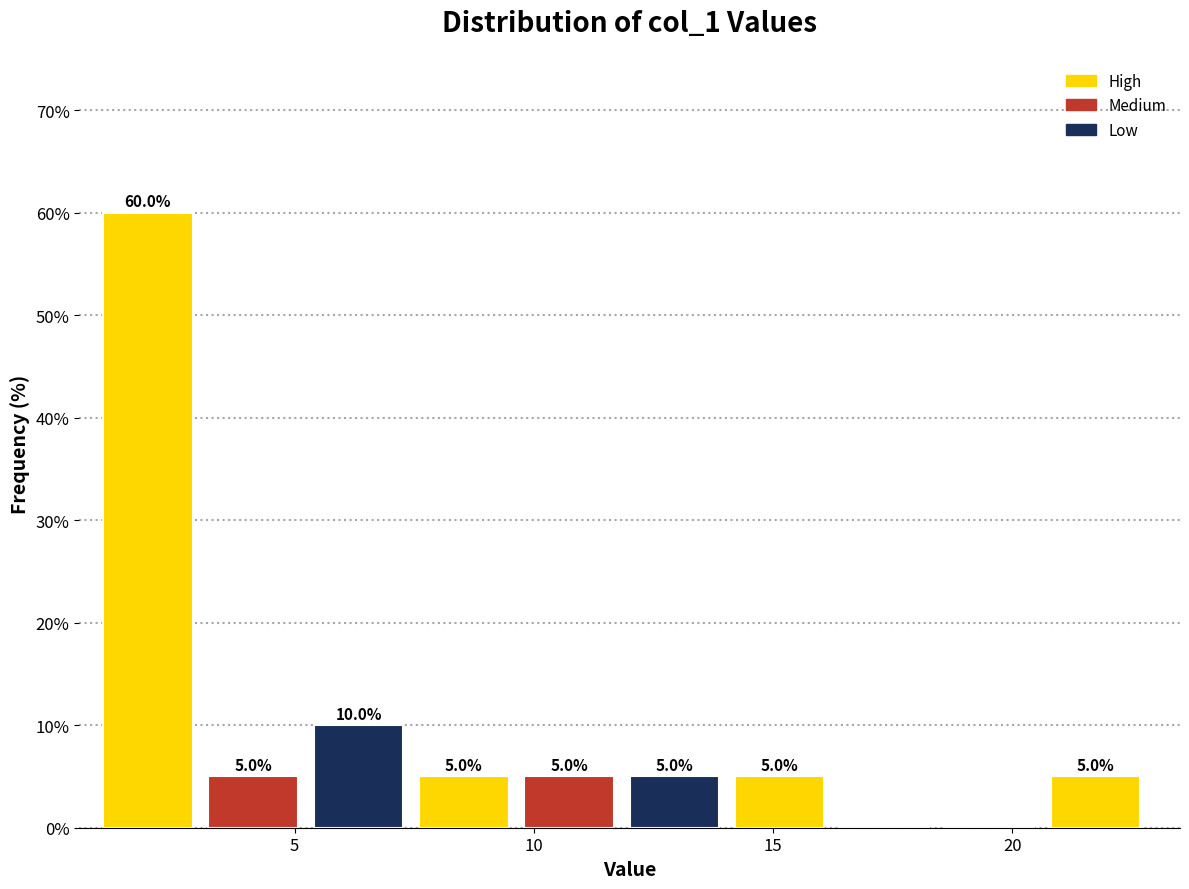

Which range on the x-axis has the tallest bar?

1.0 to 3.2